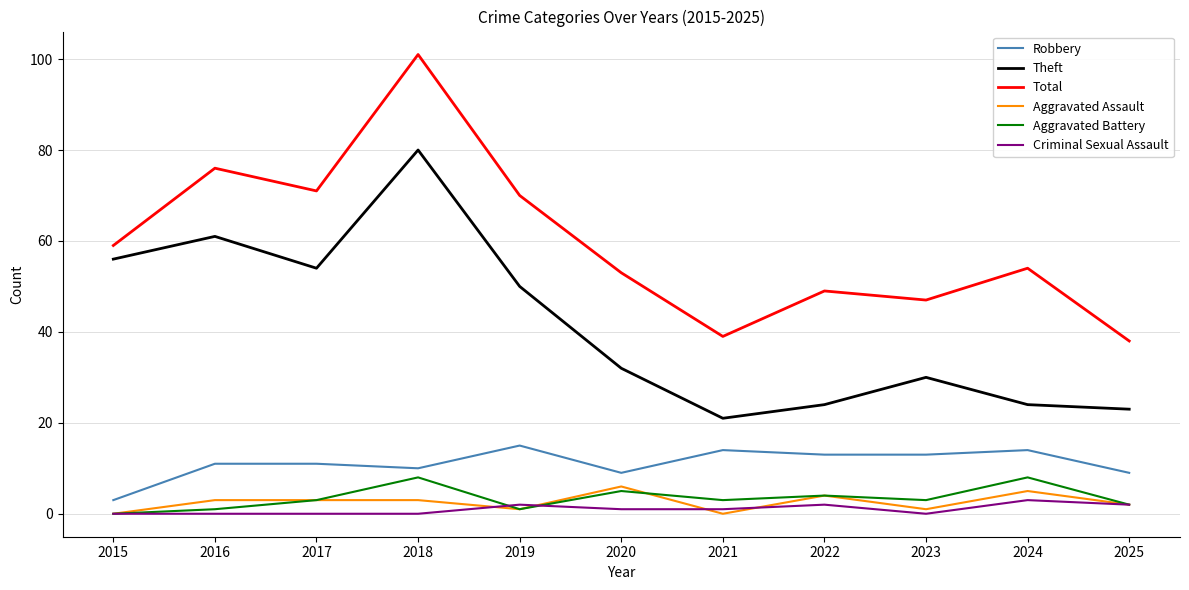

What are all the series names shown in the legend?

Robbery, Theft, Total, Aggravated Assault, Aggravated Battery, Criminal Sexual Assault